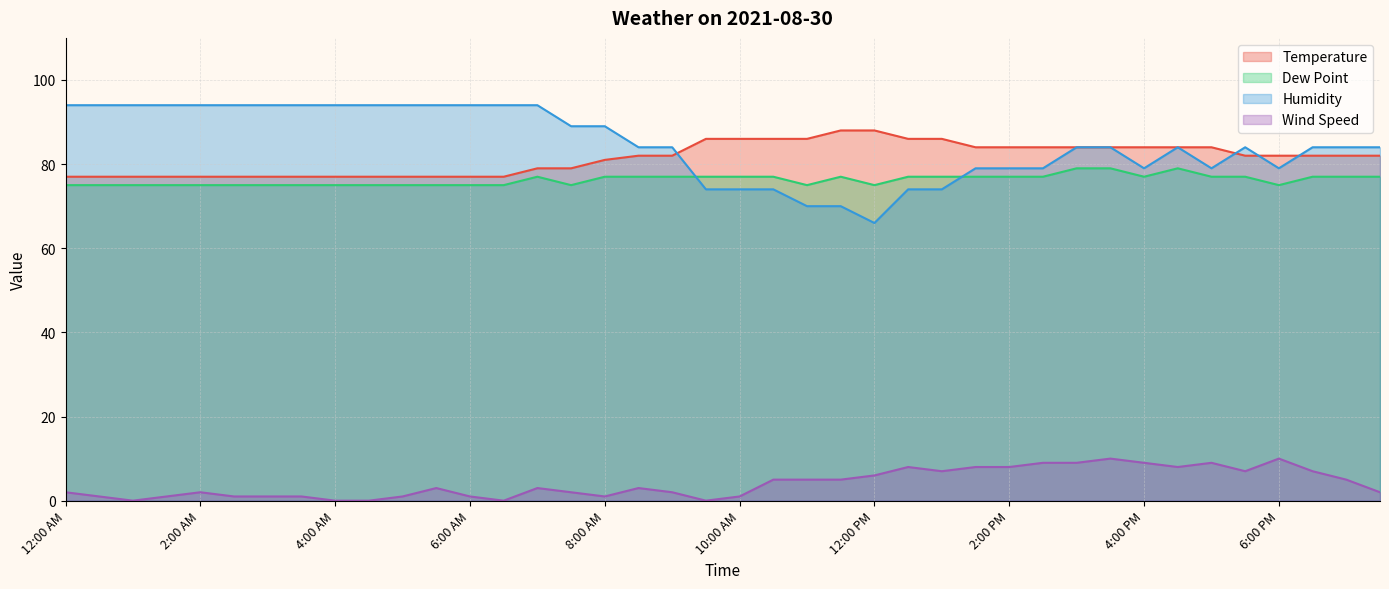

What is the sum of the Temperature values at 5:30 PM and 1:30 AM?

159